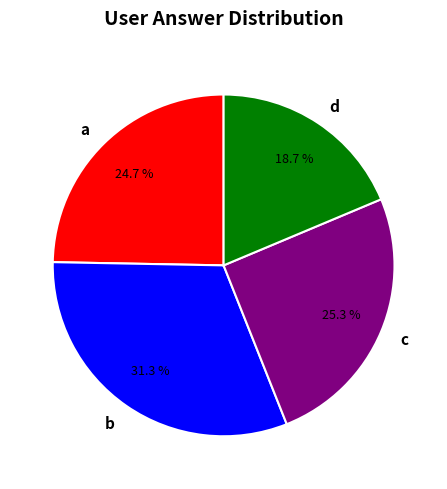

To the nearest percent, what is the combined percentage of d and c?

44%